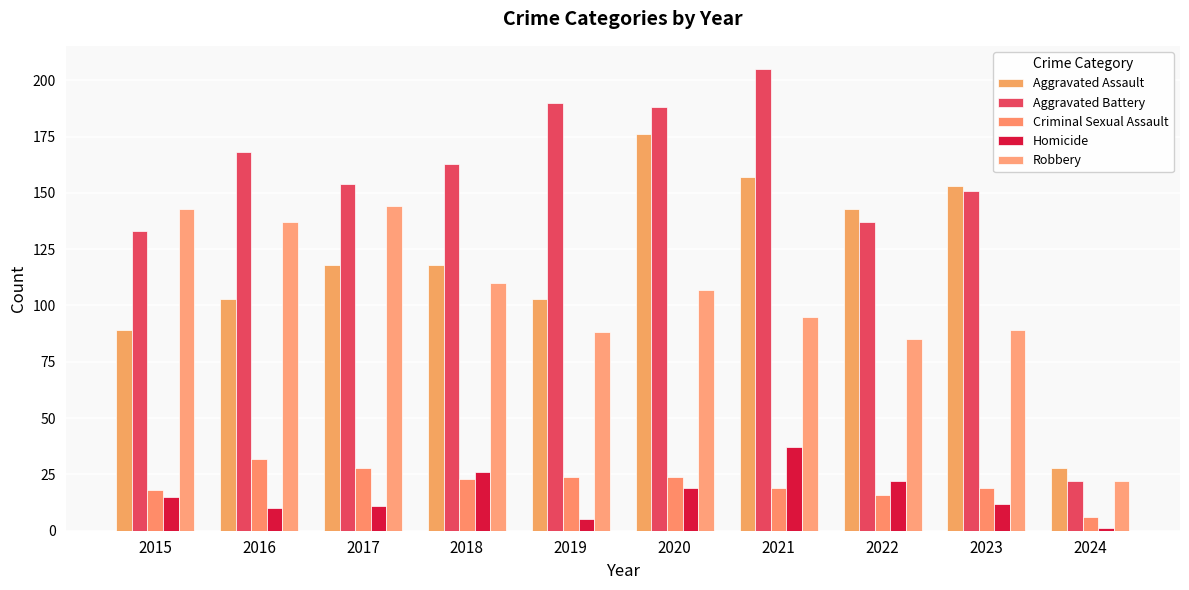

What is the total value across all series at 2018?

440